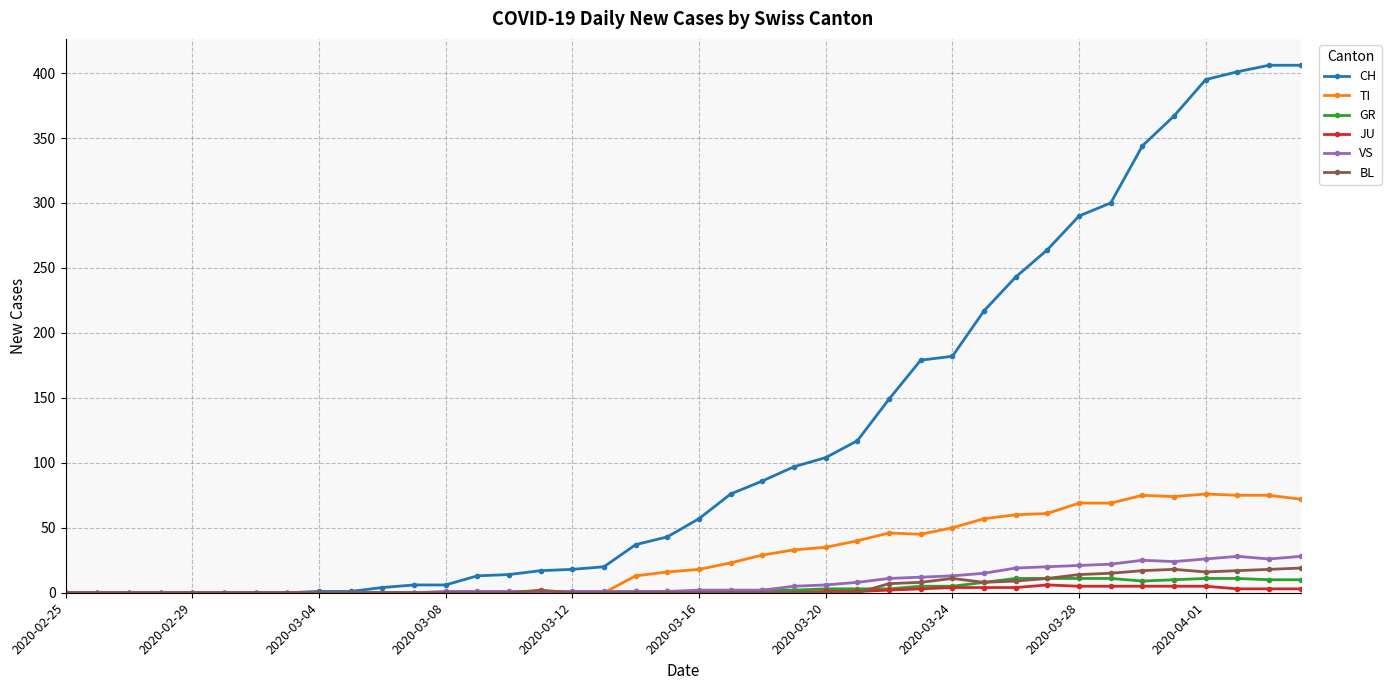

Which series has the largest range (max minus min)?

CH